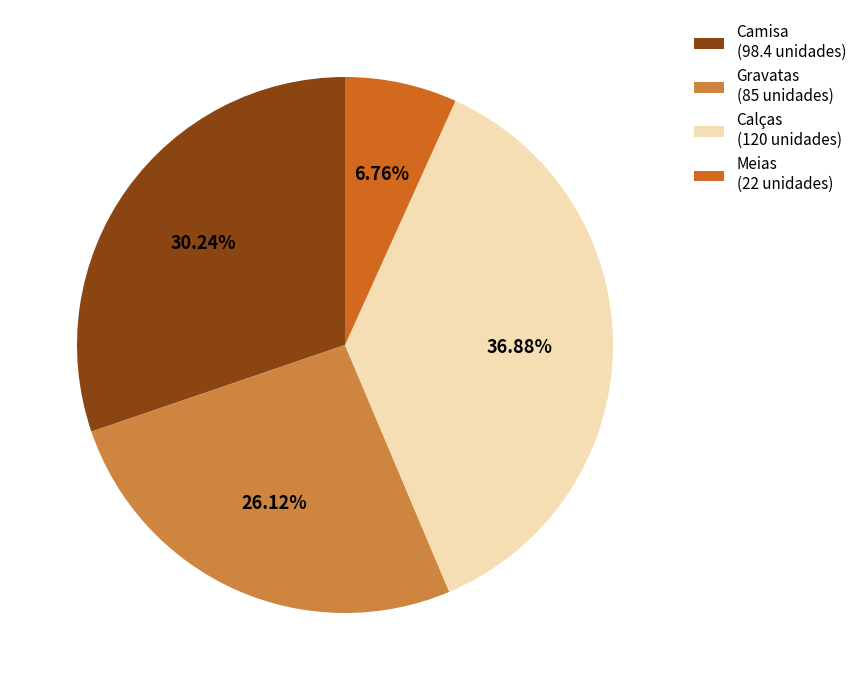

Is Camisa the majority of the pie?

No